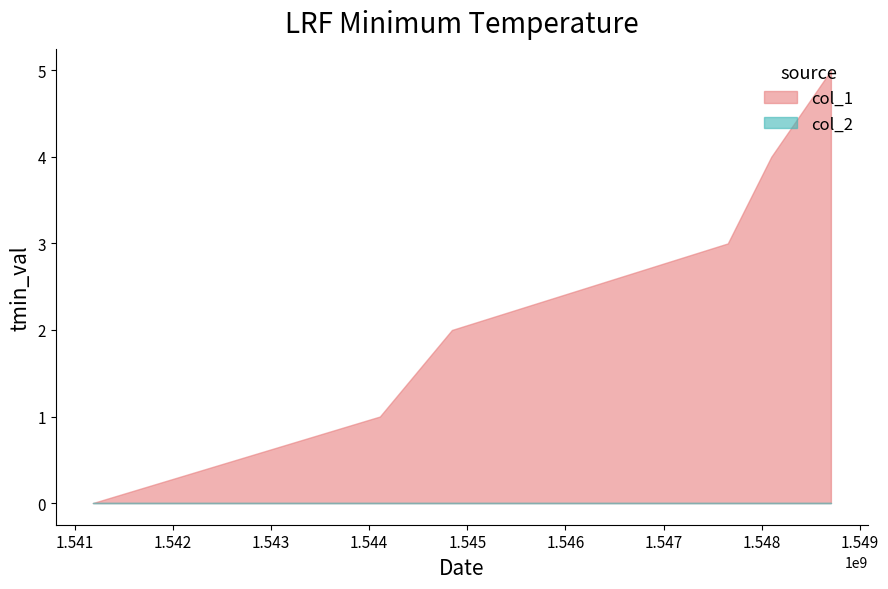

Reading left to right, transcribe all the data shown in this chart.

col_1: 1541182190=0	1544109024=1	1544843471=2	1547655047=3	1548097845=4	1548706255=5
col_2: 1541182190=0	1544109024=0	1544843471=0	1547655047=0	1548097845=0	1548706255=0